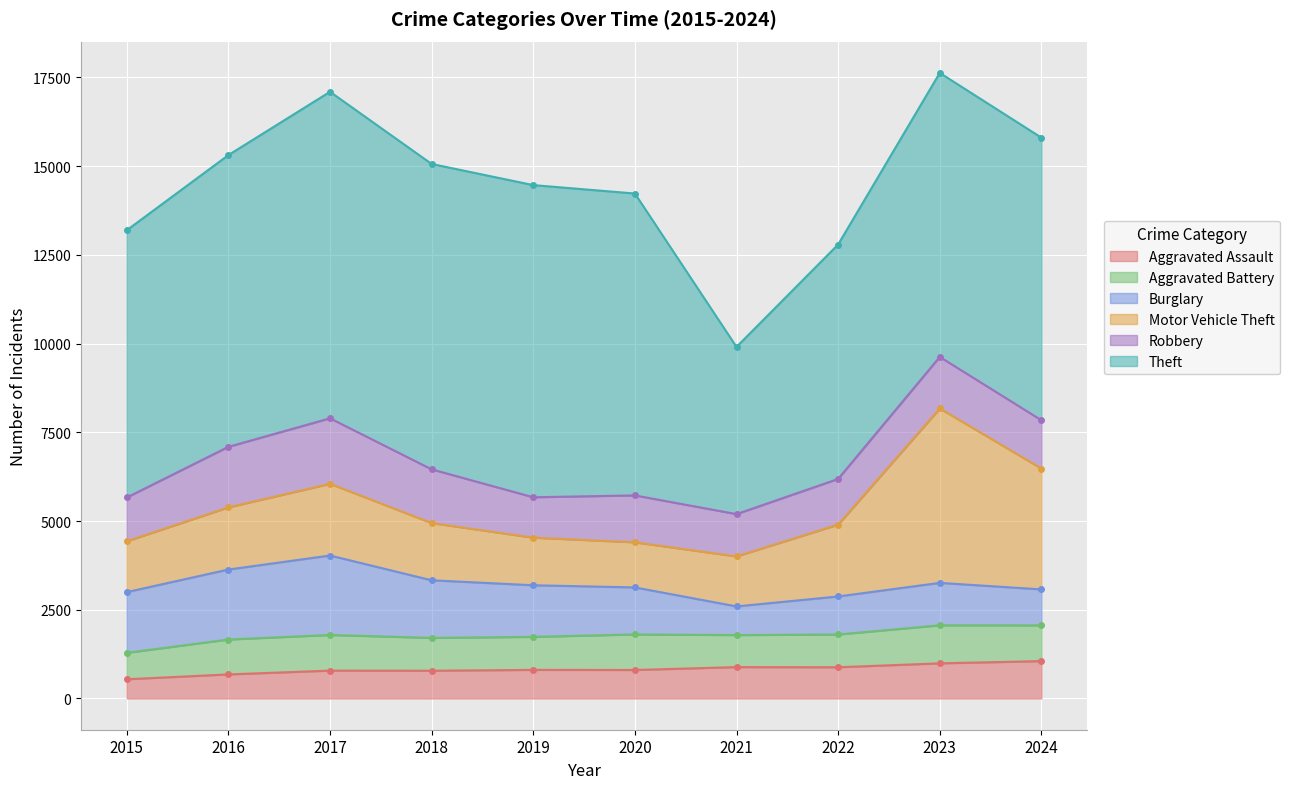

Reading left to right, what are all the values shown in this chart?

Aggravated Assault: 2015=541	2016=677	2017=784	2018=781	2019=805	2020=802	2021=883	2022=879	2023=989	2024=1052
Aggravated Battery: 2015=745	2016=984	2017=1005	2018=926	2019=931	2020=1002	2021=903	2022=924	2023=1072	2024=1008
Burglary: 2015=1711	2016=1972	2017=2239	2018=1623	2019=1454	2020=1325	2021=808	2022=1071	2023=1196	2024=1013
Motor Vehicle Theft: 2015=1433	2016=1752	2017=2021	2018=1612	2019=1341	2020=1271	2021=1409	2022=2025	2023=4915	2024=3405
Robbery: 2015=1233	2016=1706	2017=1846	2018=1514	2019=1139	2020=1322	2021=1192	2022=1287	2023=1453	2024=1363
Theft: 2015=7531	2016=8221	2017=9201	2018=8606	2019=8796	2020=8507	2021=4711	2022=6606	2023=8003	2024=7963